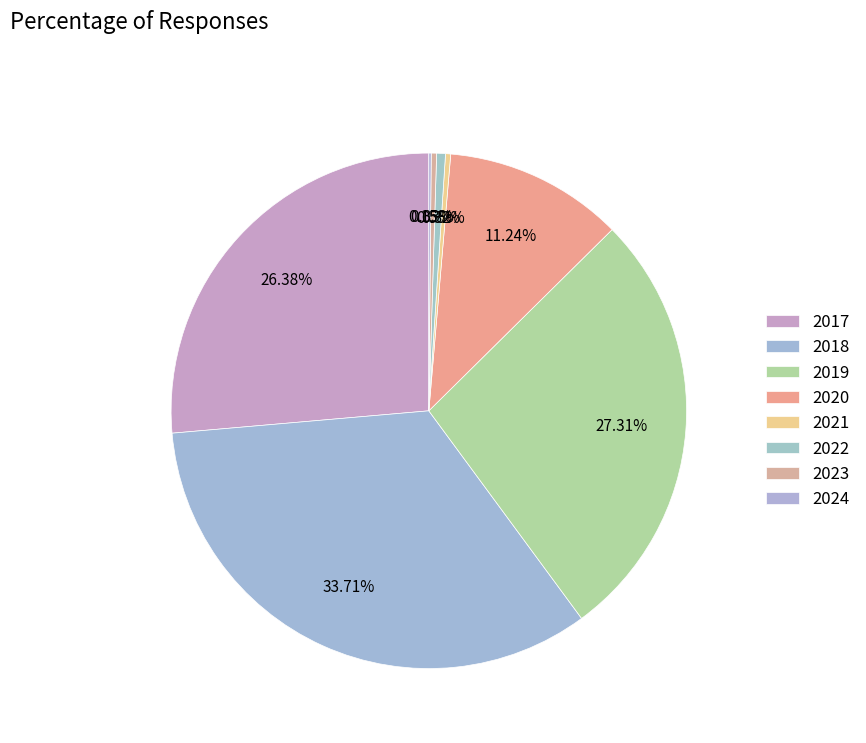

What is the change in value from 2019 to 2021?

-7107